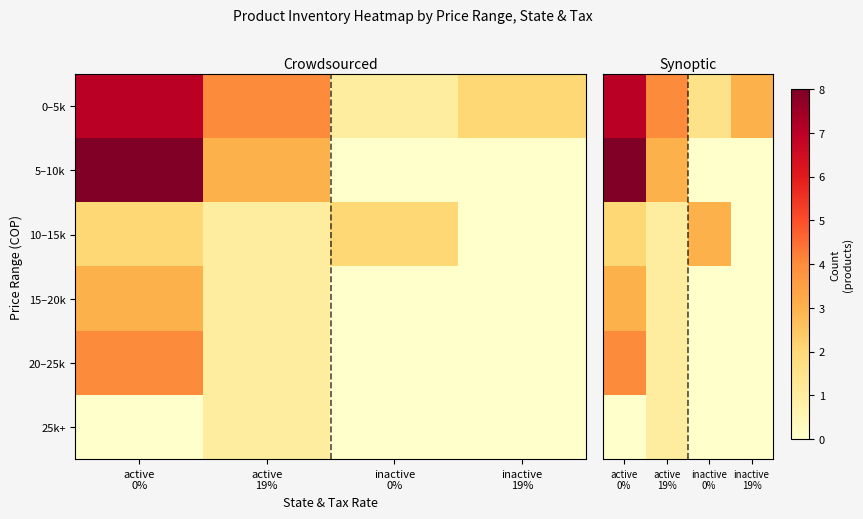

What is the maximum value for 20–25k?

4.0